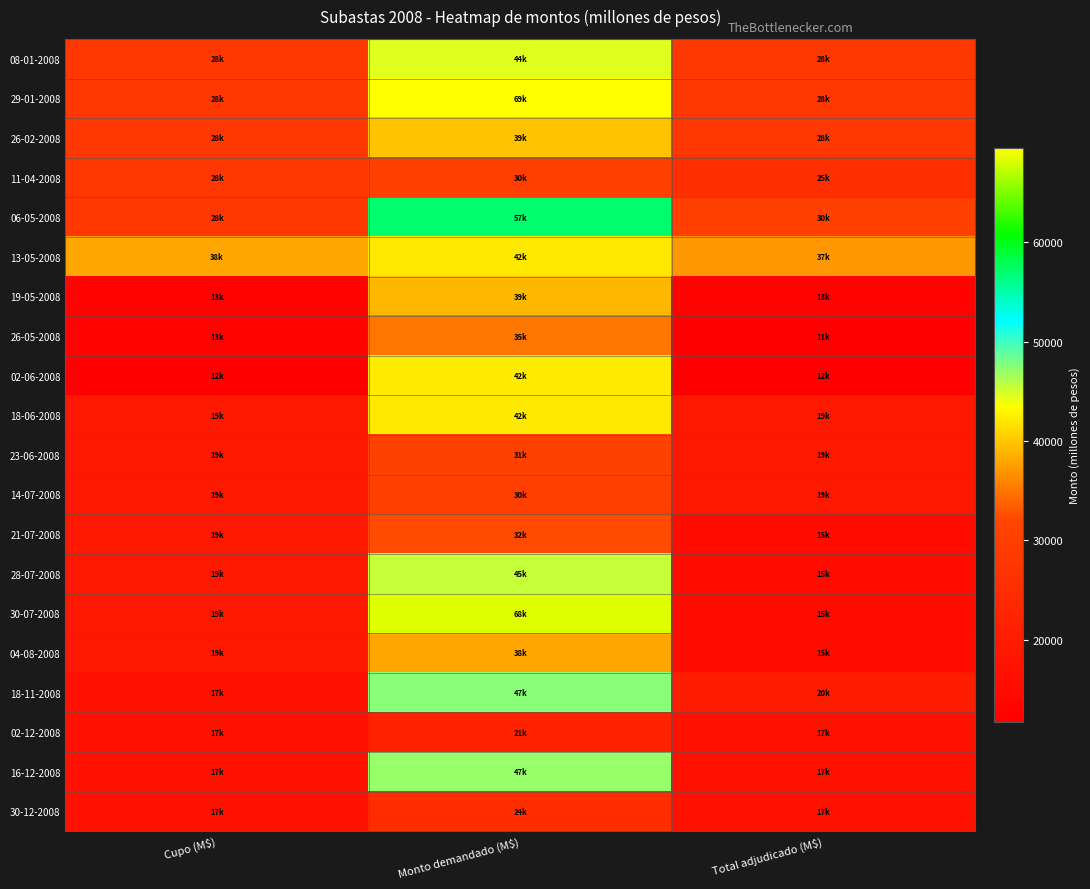

At which category is the sum across all series the highest?

Monto demandado (M$)